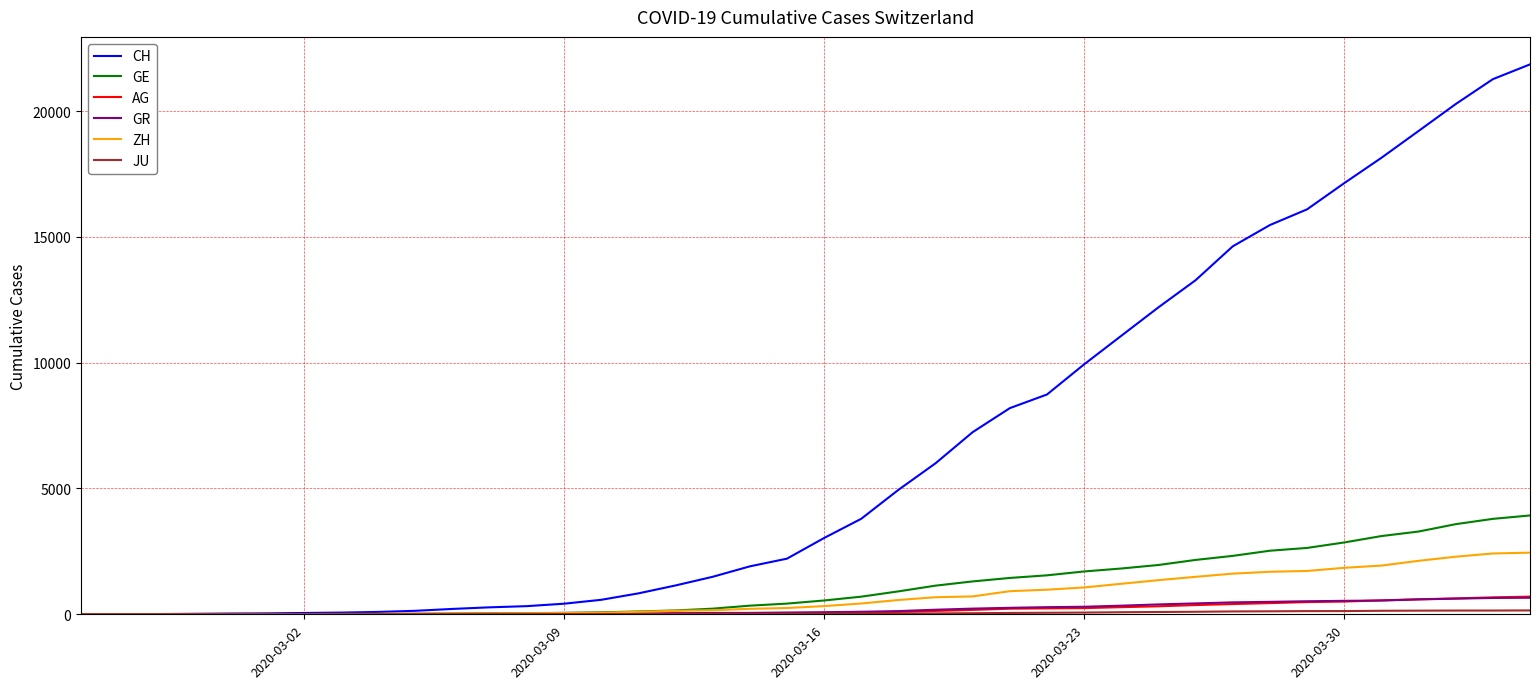

Which series has the largest range (max minus min)?

CH